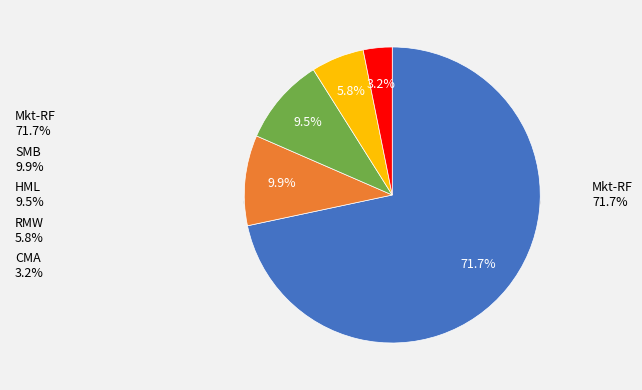

To the nearest percent, what is the difference between the largest and smallest slice percentages?

69%